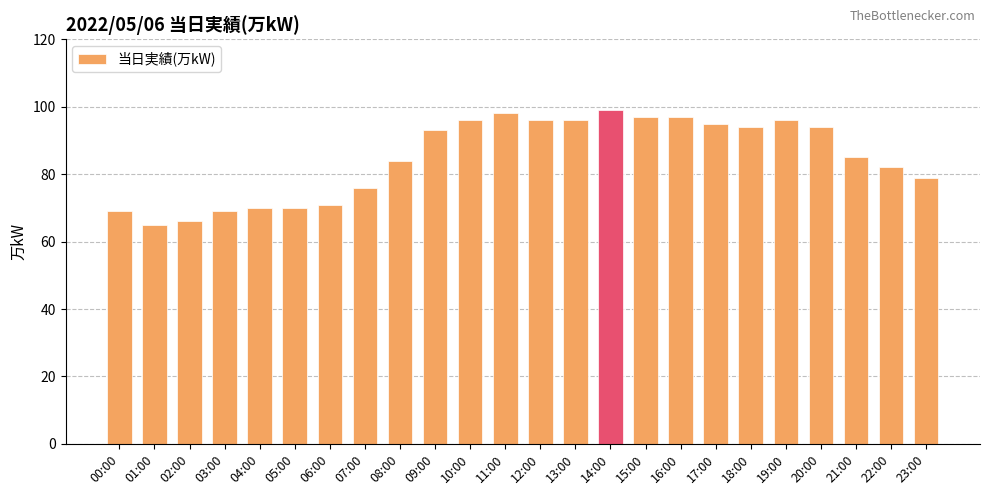

What is the greatest value displayed?

99